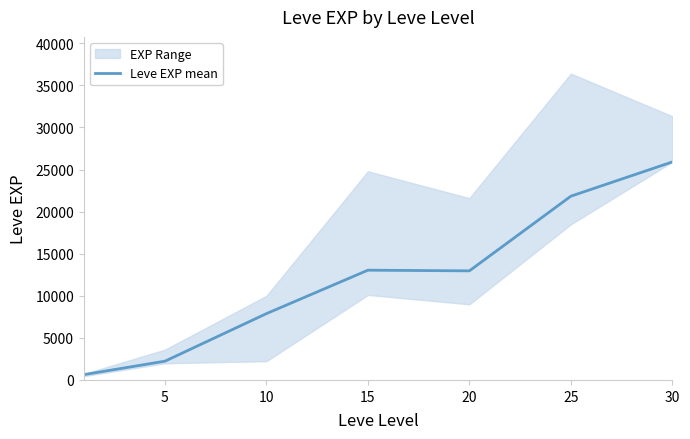

What is the maximum value shown in the chart?

25900